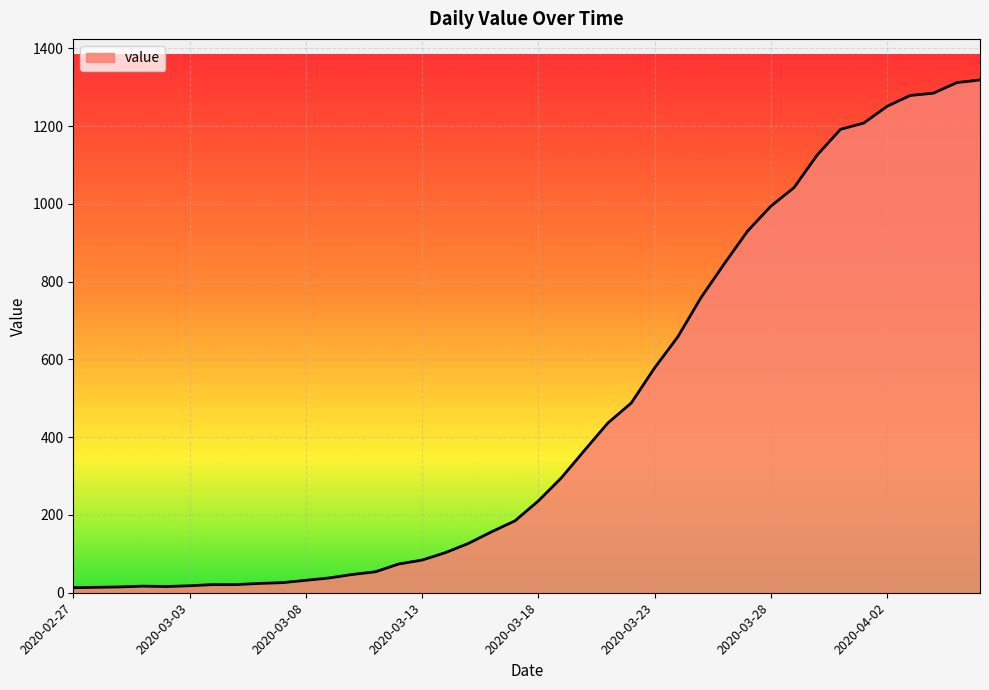

Does the chart display data point markers on the line(s)?

No